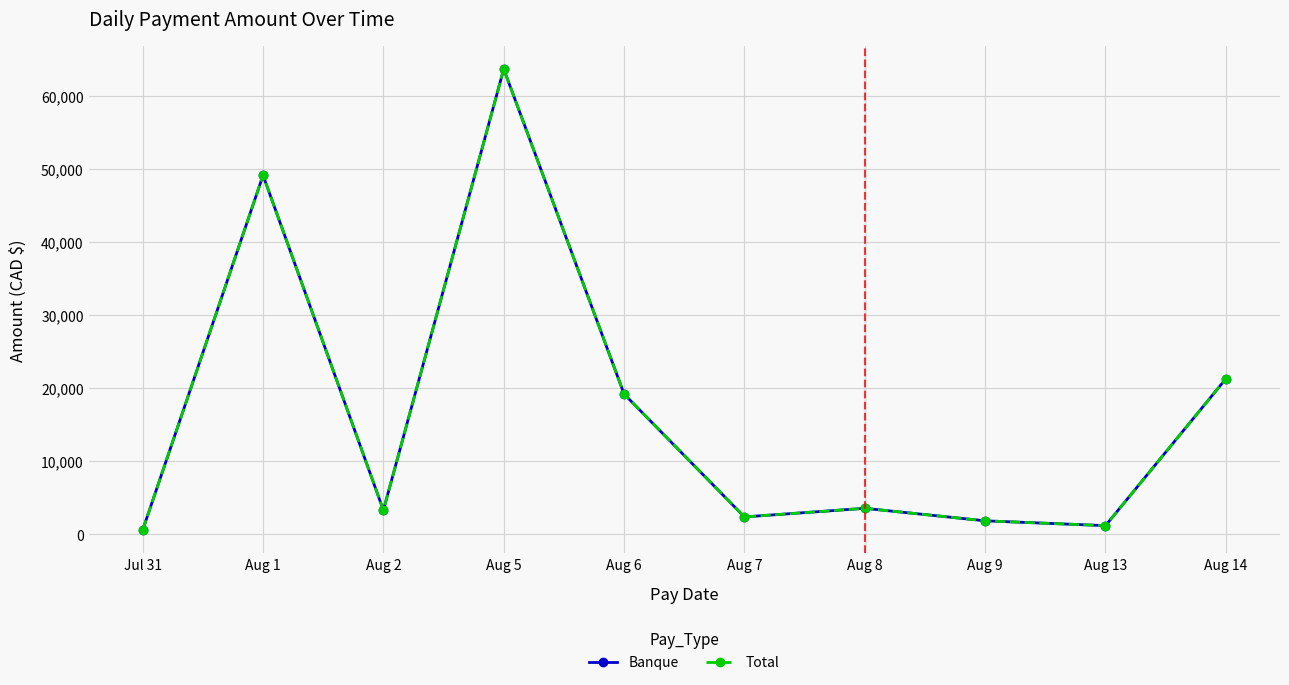

Reading right to left, list all the values displayed in this chart.

Banque: 21306.3	1207.2	1868.3	3578.6	2400.1	19218.0	63704.7	3319.9	49162.6	607.2
Total: 21306.3	1207.2	1868.3	3578.6	2400.1	19218.0	63704.7	3319.9	49162.6	607.2